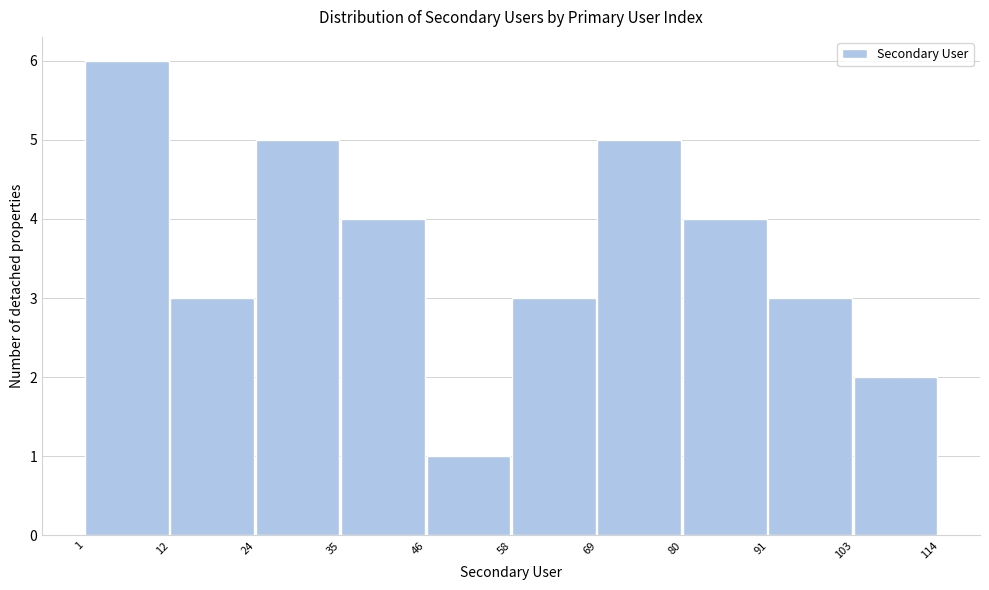

Reading left to right, list every bar in this chart as the range it spans on the x-axis followed by its height. The values are not printed on the chart, so give them approximately, as read against the axis.

1 to 12: 6
12 to 24: 3
24 to 35: 5
35 to 46: 4
46 to 58: 1
58 to 69: 3
69 to 80: 5
80 to 91: 4
91 to 103: 3
103 to 114: 2